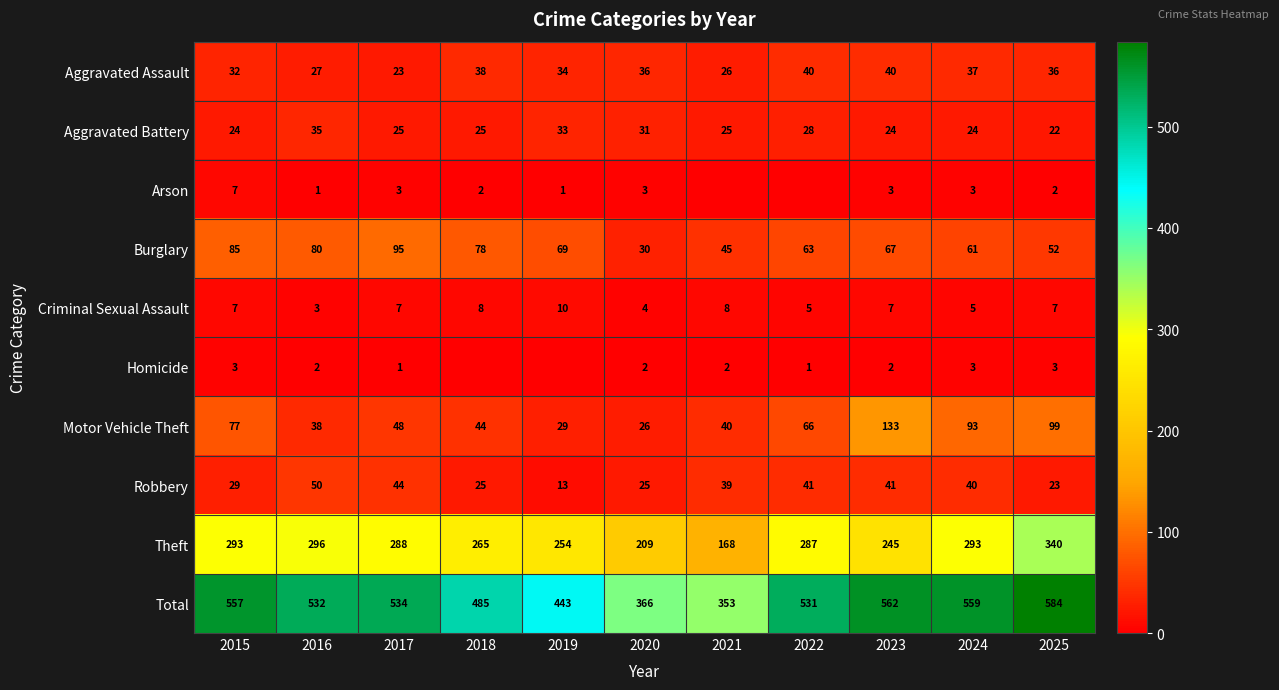

Rank the series at 2023 from highest to lowest value.

Total, Theft, Motor Vehicle Theft, Burglary, Robbery, Aggravated Assault, Aggravated Battery, Criminal Sexual Assault, Arson, Homicide